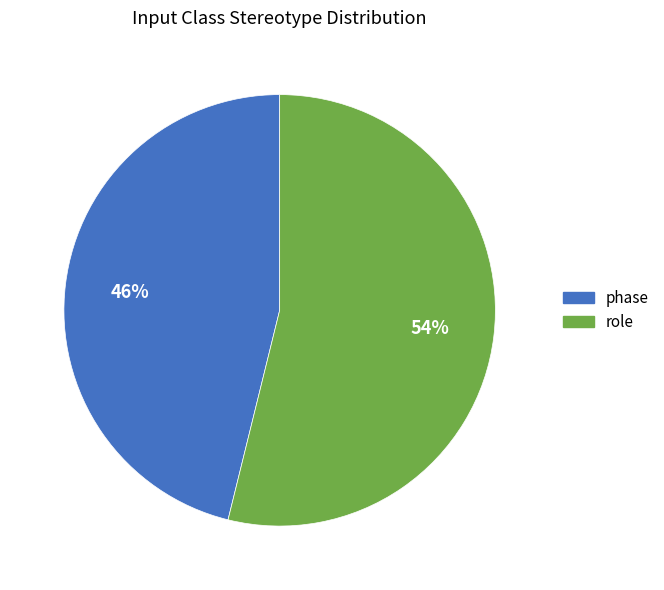

To the nearest percent, what percentage of the pie is phase?

46%